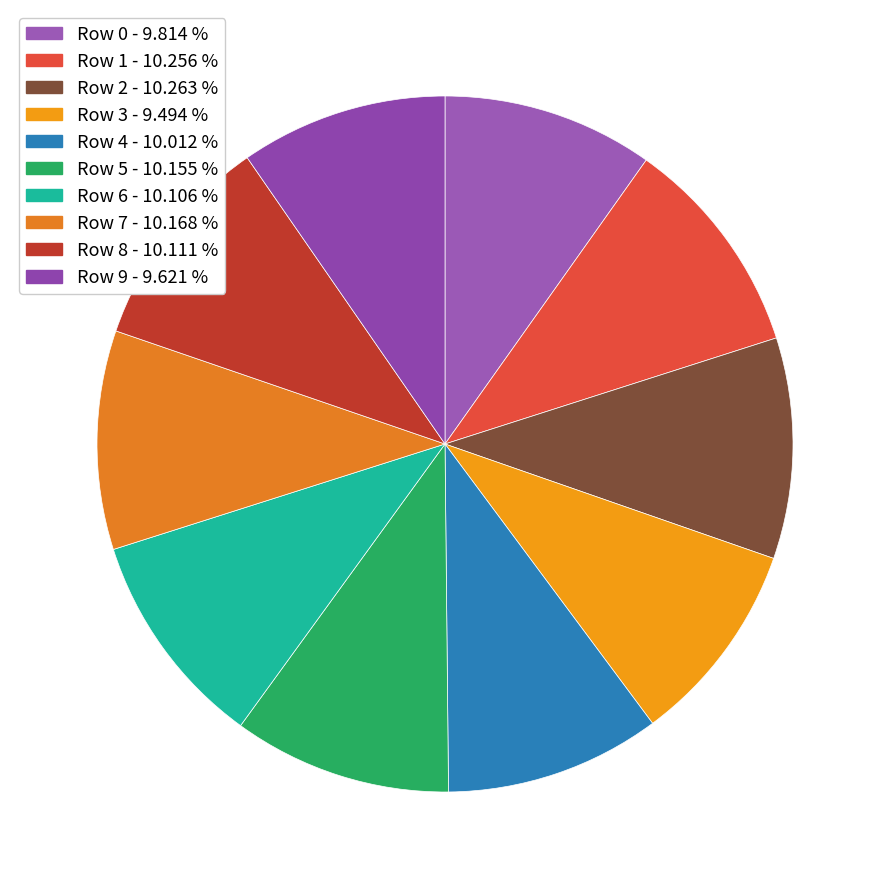

What percentage is the Row 3 slice, to the nearest percent?

9%